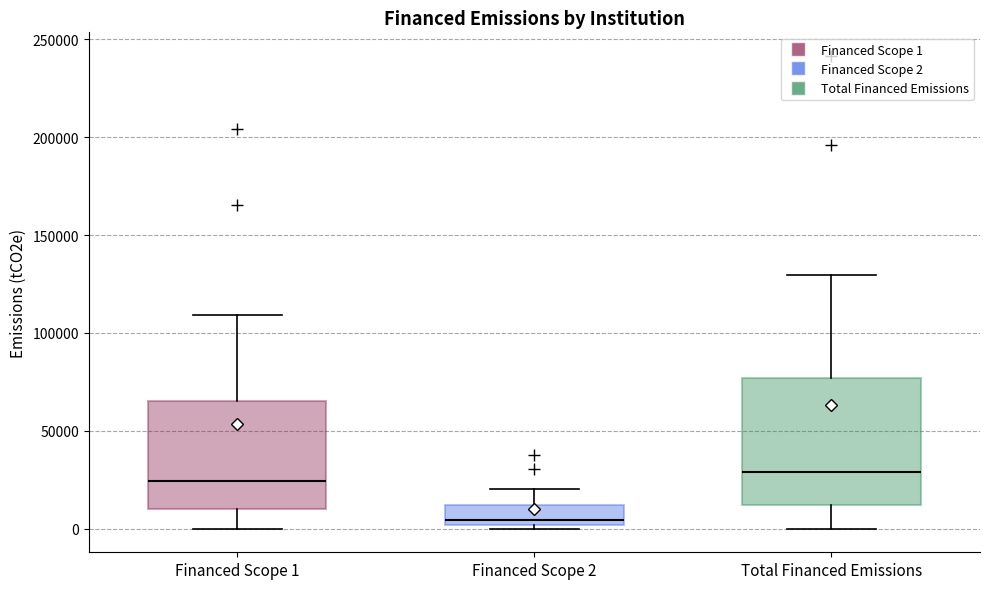

Where does the upper whisker of the box for Total Financed Emissions end on the y-axis? The values are not printed on the chart, so give them approximately, as read against the axis.

130000